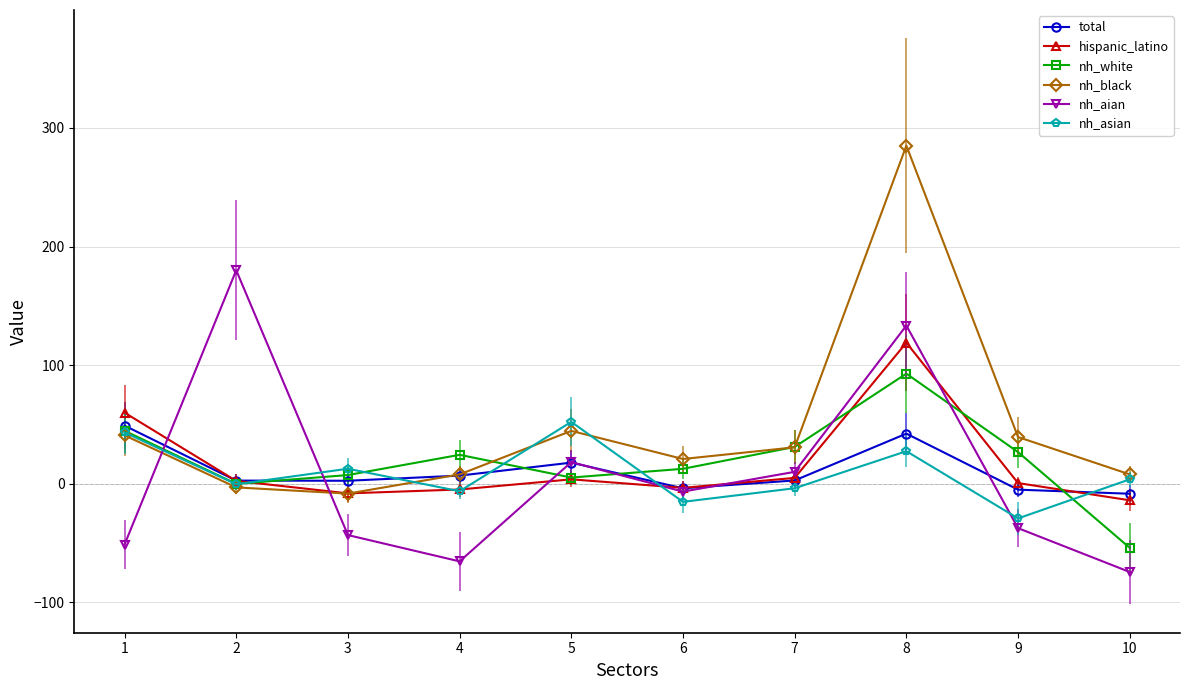

How many interior local valleys does the nh_black series have?

2